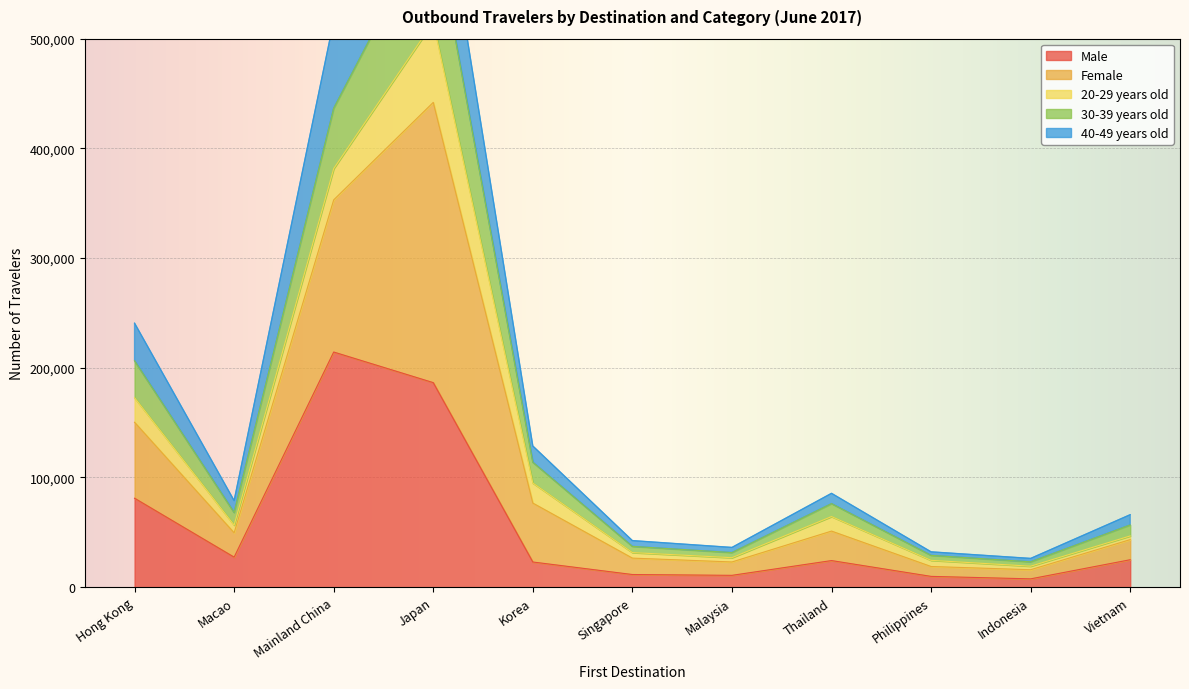

True or false: Male has a value of 330875 at Japan.

False